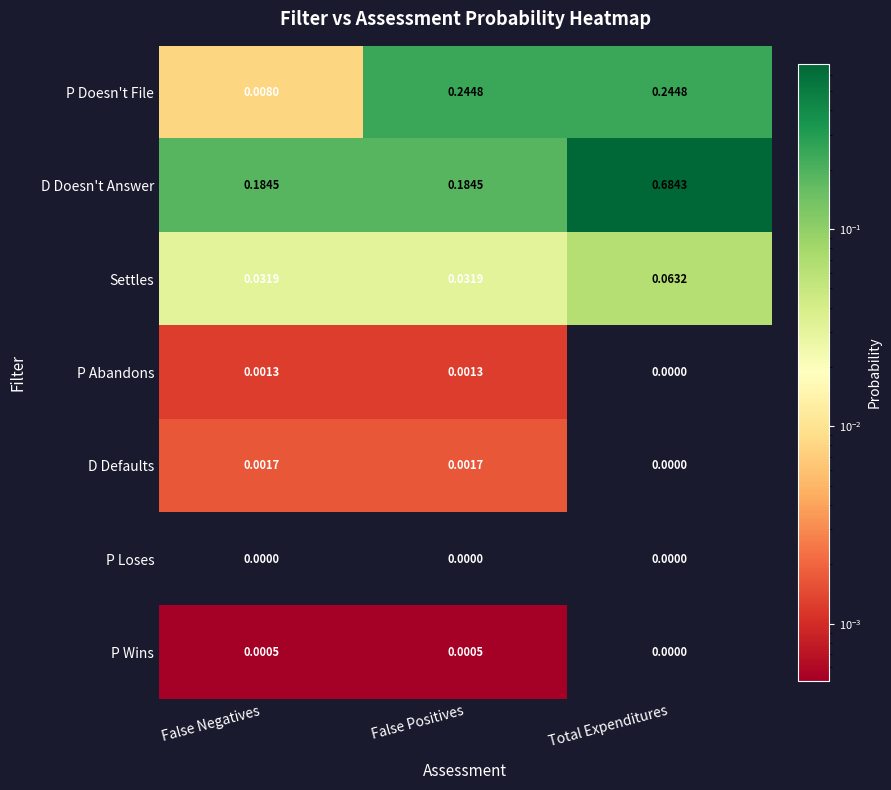

At which category is the sum across all series the highest?

Total Expenditures